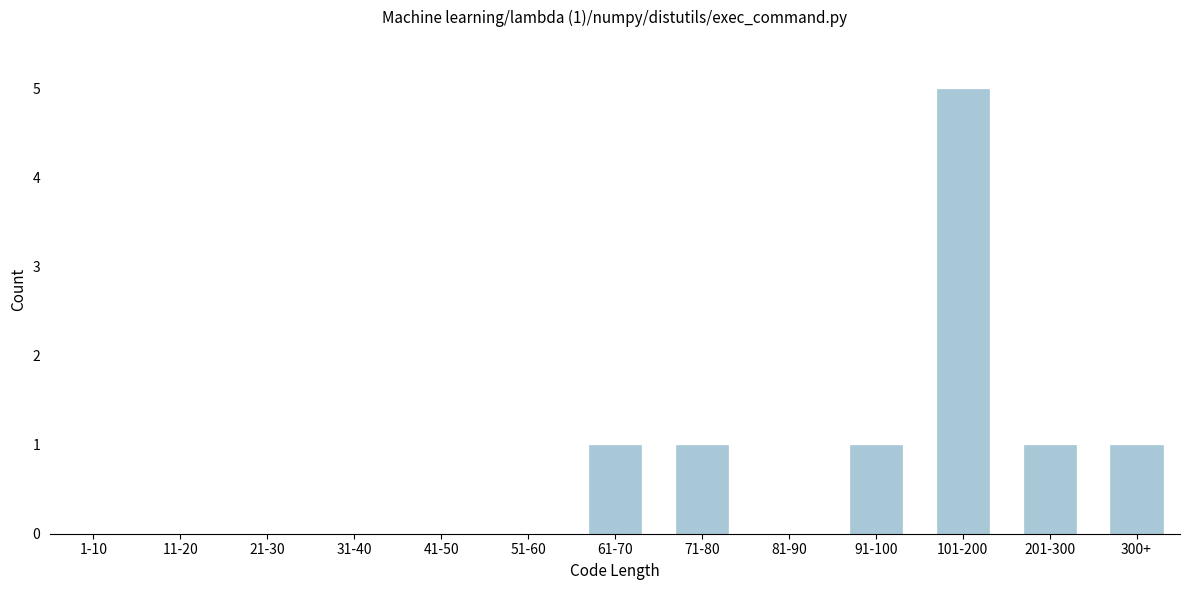

Reading left to right, extract all data points from this chart.

1-10=0	11-20=0	21-30=0	31-40=0	41-50=0	51-60=0	61-70=1	71-80=1	81-90=0	91-100=1	101-200=5	201-300=1	300+=1